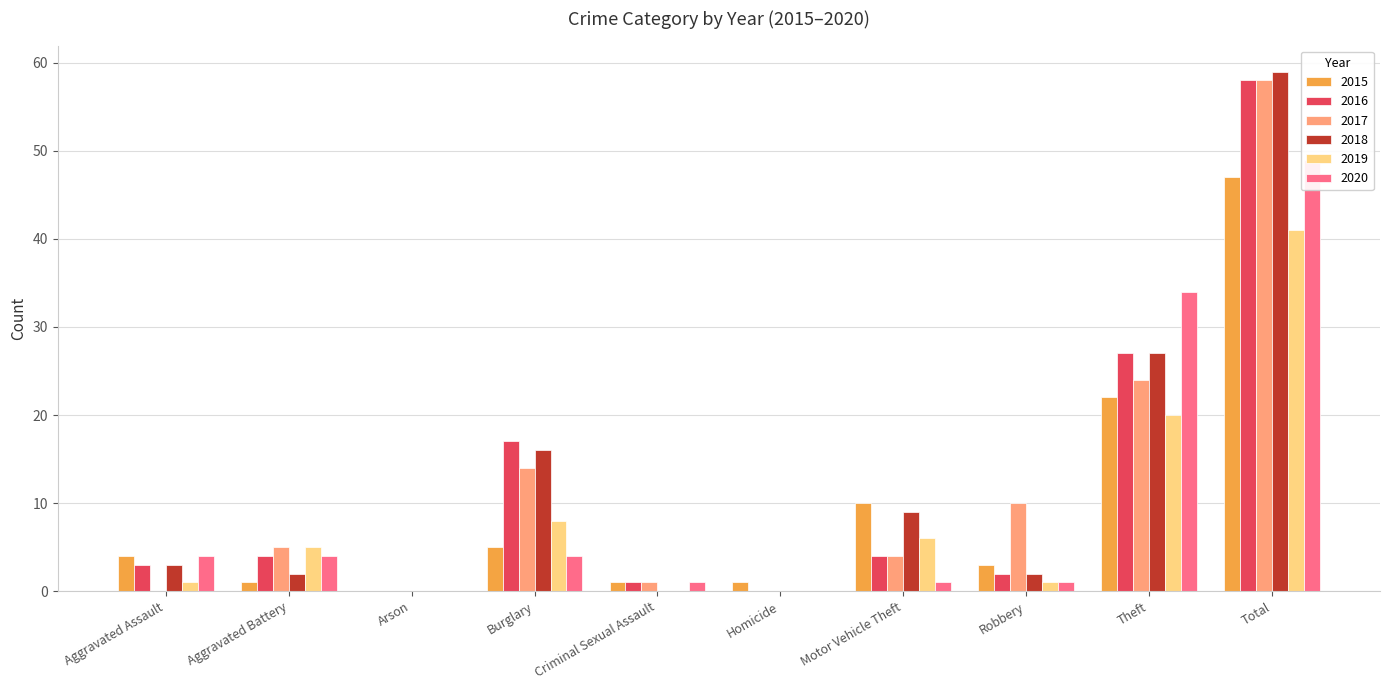

What is the value of the 2018 bar at the 10th from the left?

59